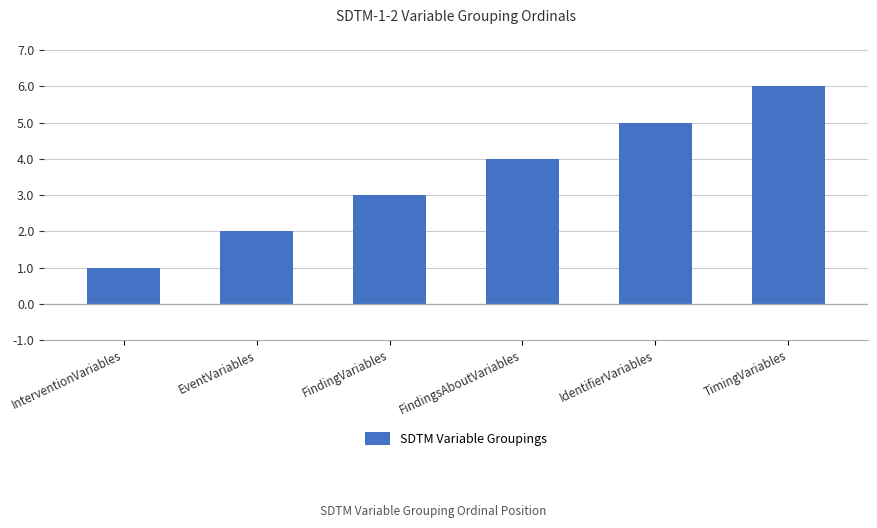

How many series are shown in this chart?

1